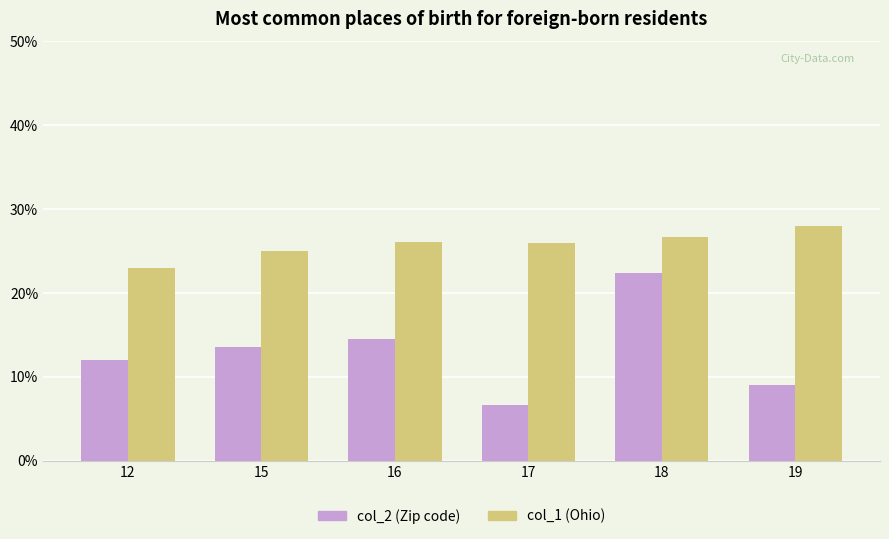

Count the number of data series in this chart.

2